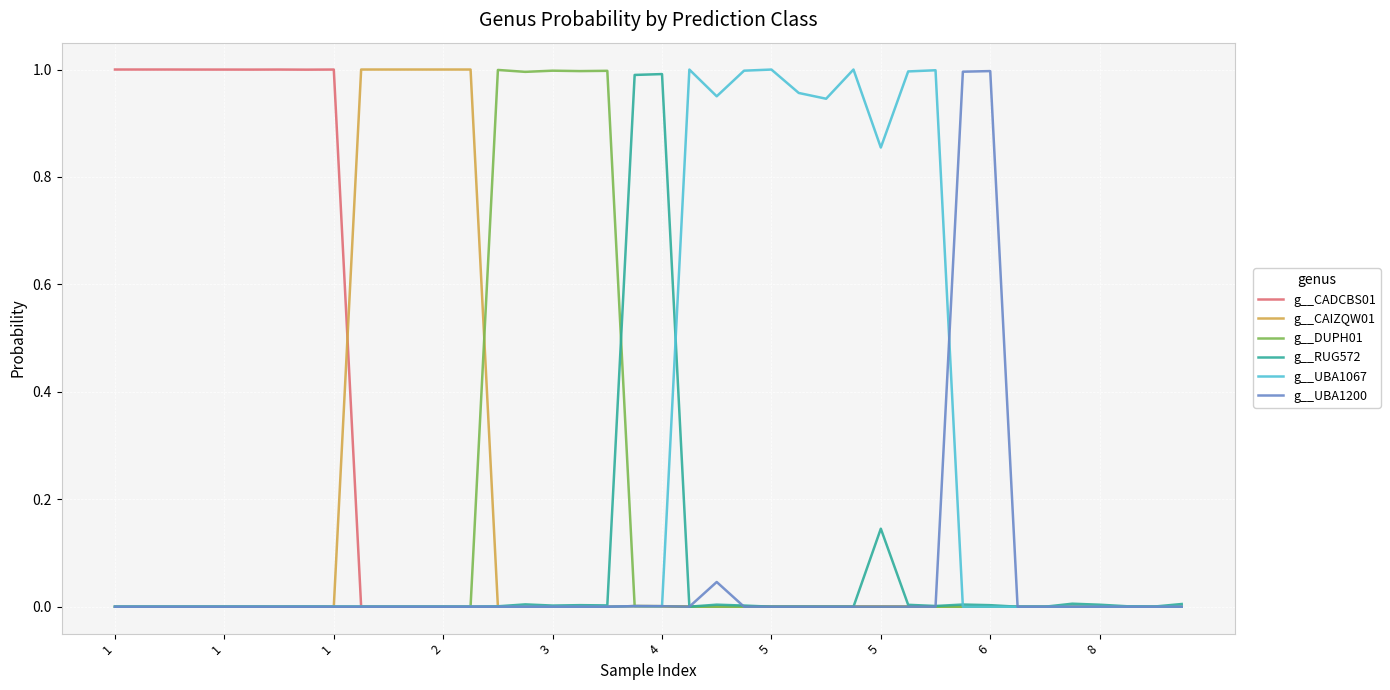

Count the number of data series in this chart.

6